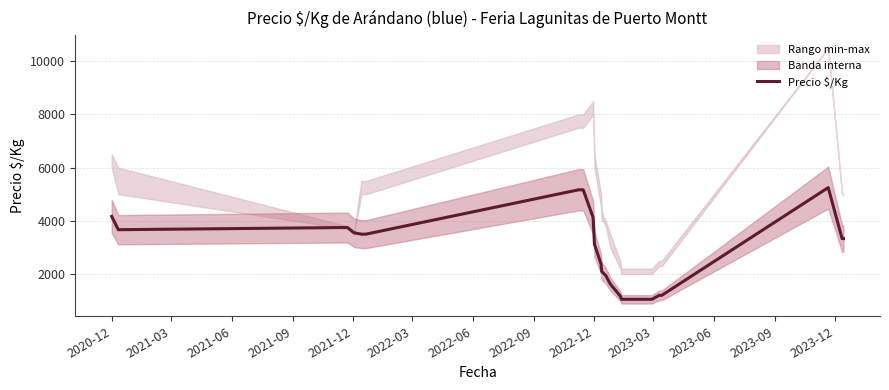

What is the lowest value of the Precio $/Kg series?

1050